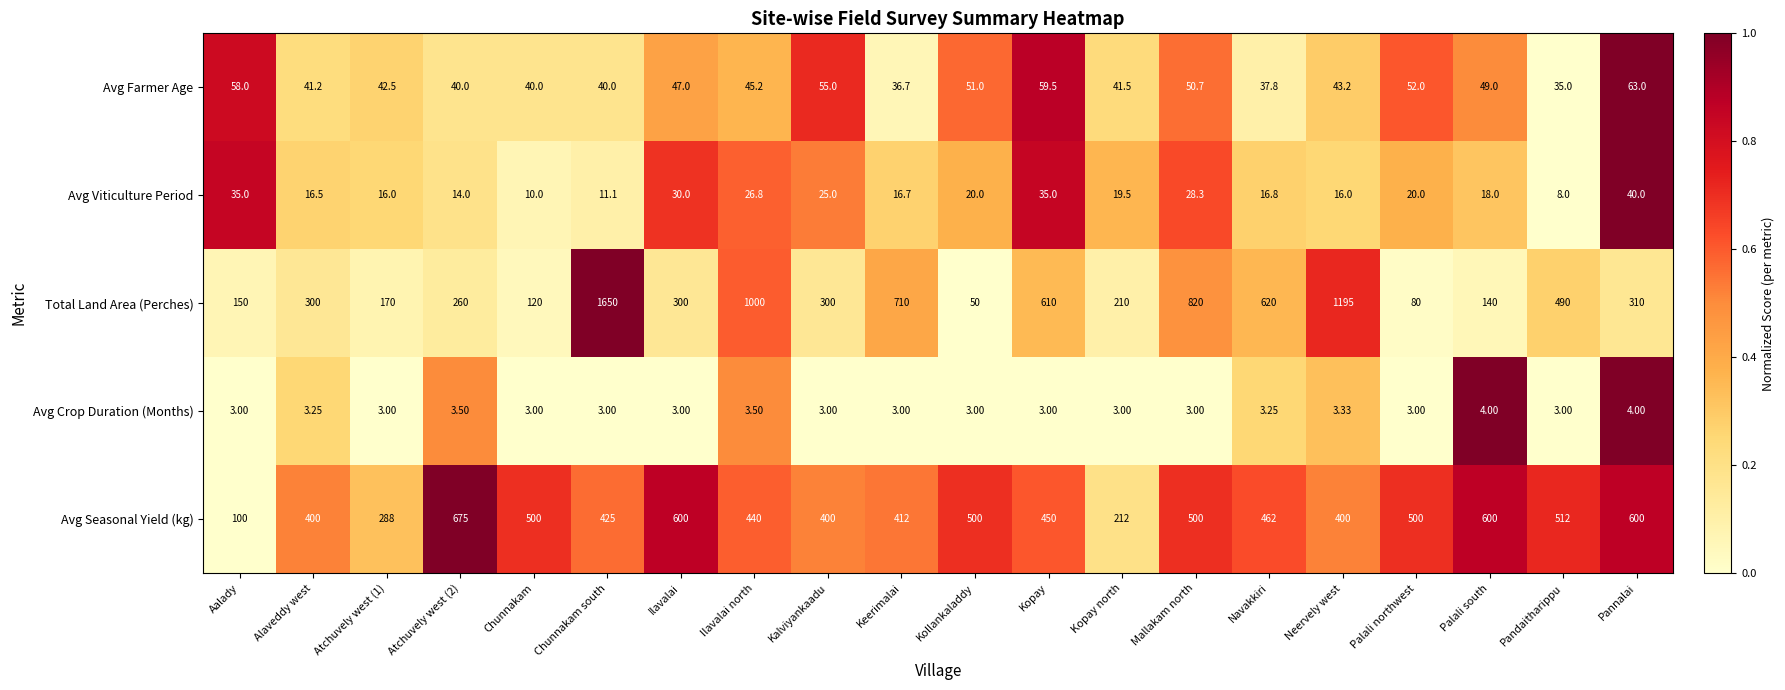

How many distinct data groups are displayed?

5